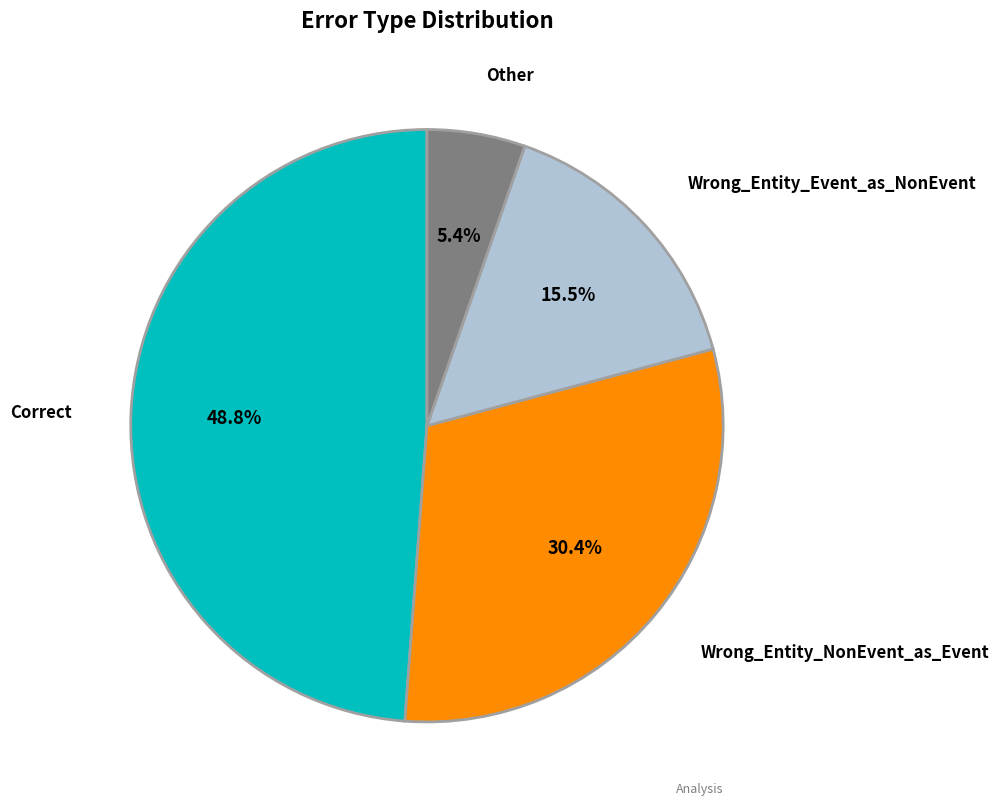

Is there a majority slice in this chart?

No